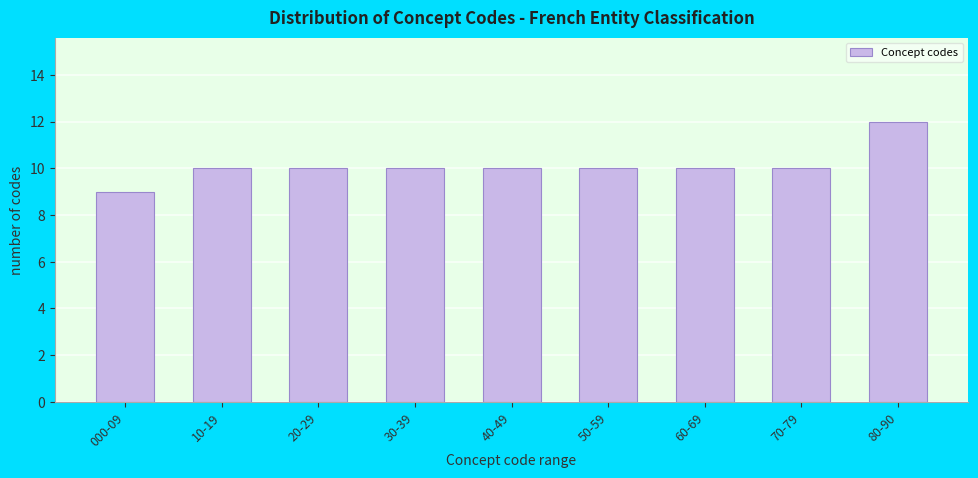

Reading left to right, list all the values displayed in this chart.

000-09=9	10-19=10	20-29=10	30-39=10	40-49=10	50-59=10	60-69=10	70-79=10	80-90=12